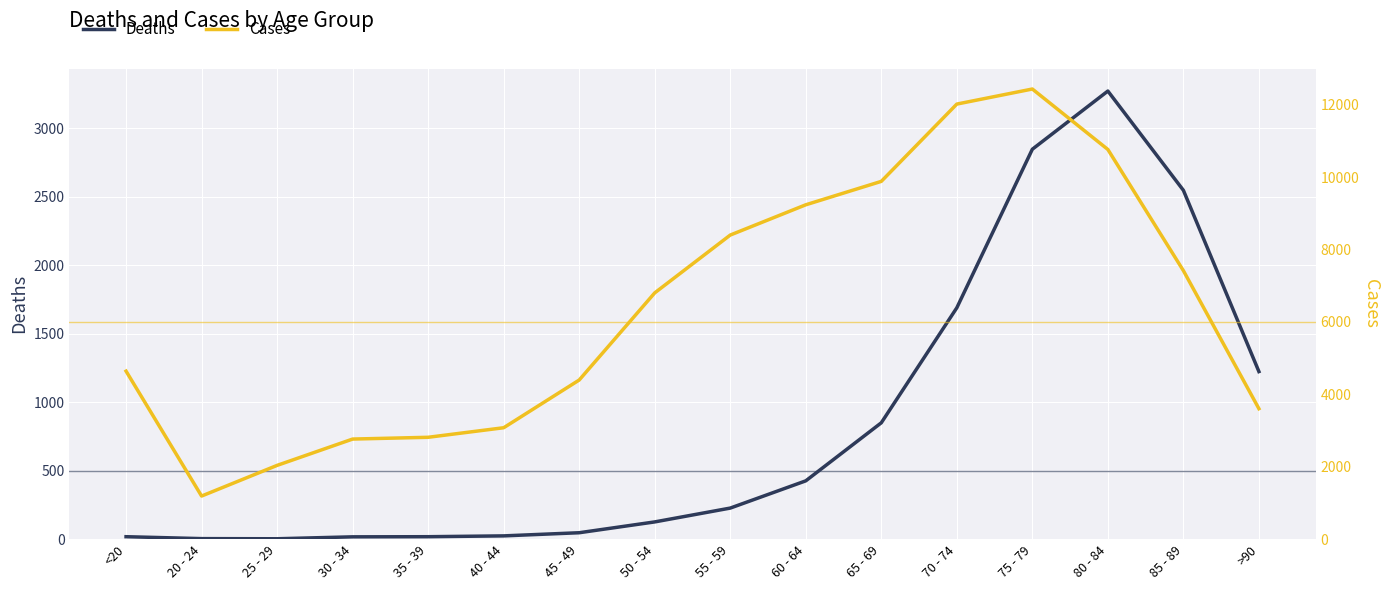

What are all the series names shown in the legend?

Deaths, Cases